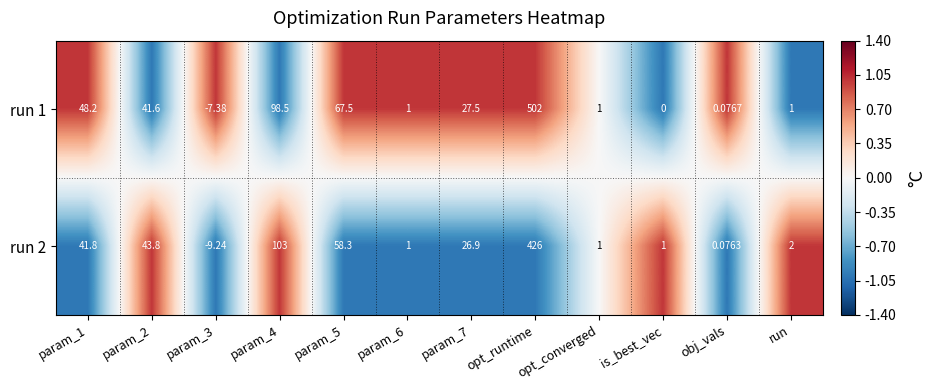

At how many categories does at least one series exceed 0?

11